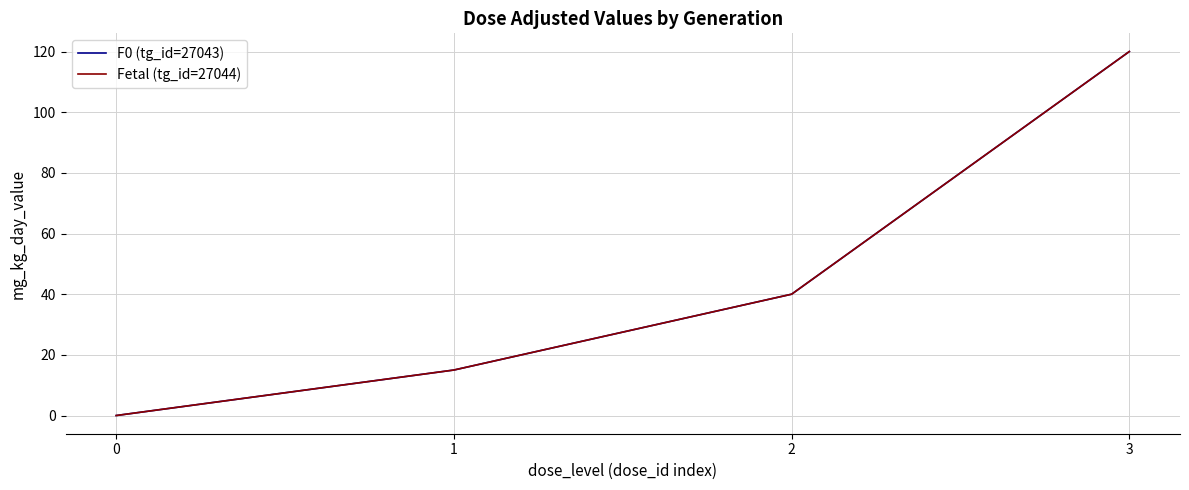

Which category has the highest value in the F0 (tg_id=27043) series?

3